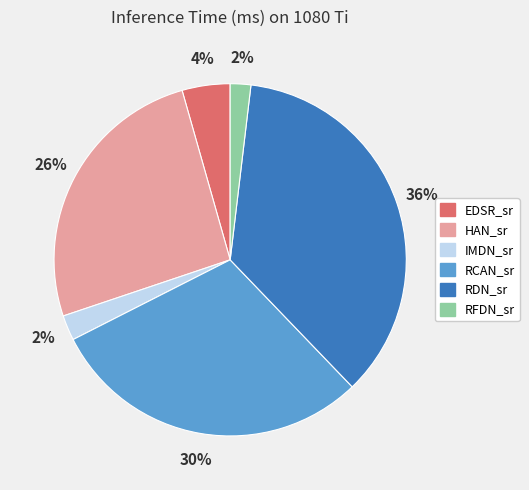

What percentage is the RDN_sr slice, to the nearest percent?

36%